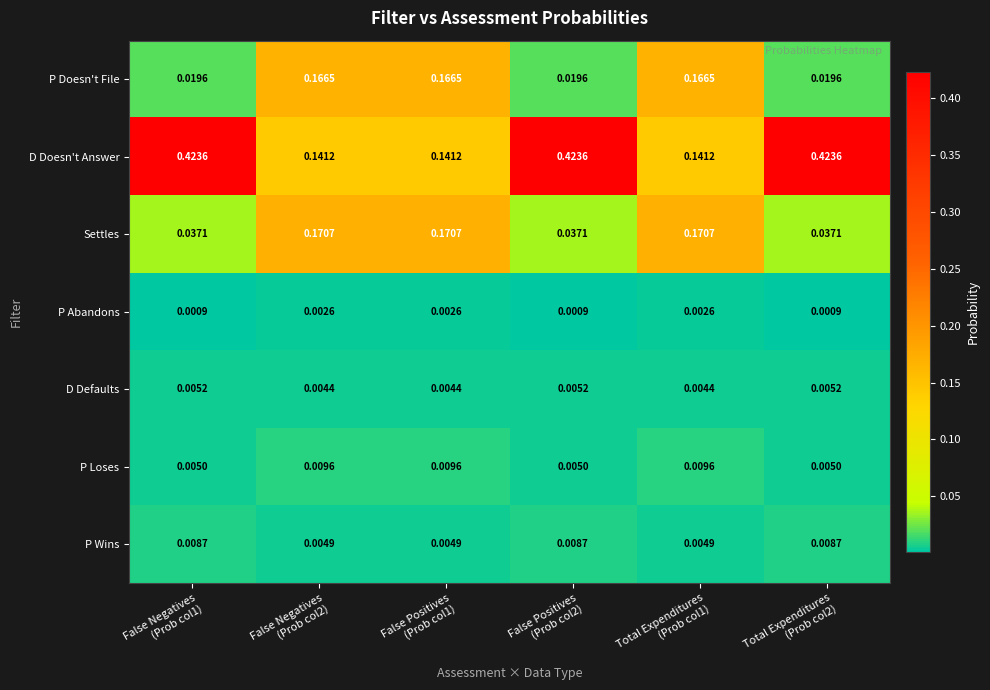

Which series has the largest total across all categories?

D Doesn't Answer